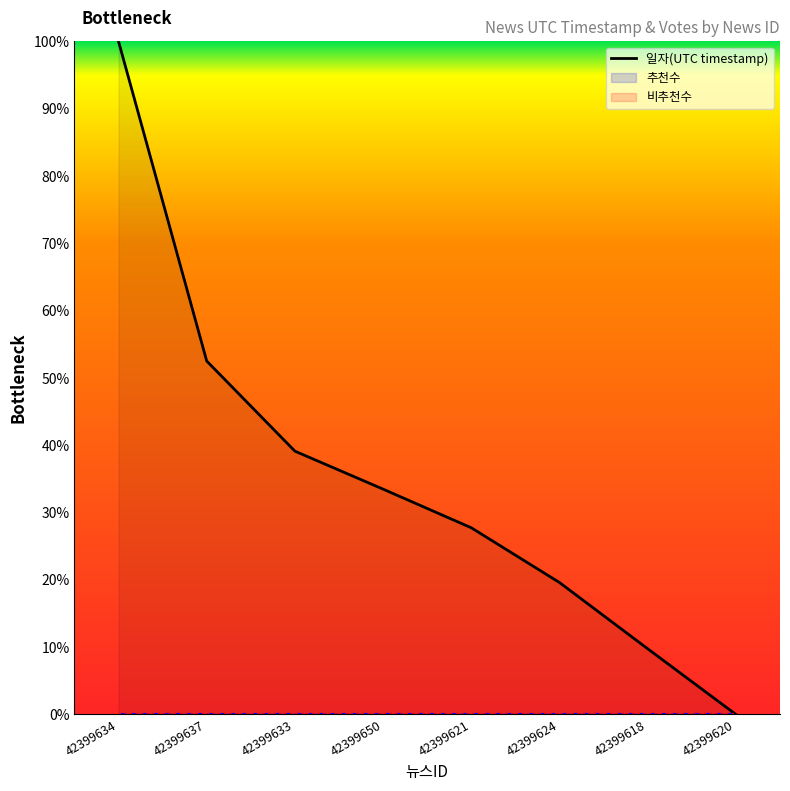

The value at 42399624 is 19.6. True or false?

True